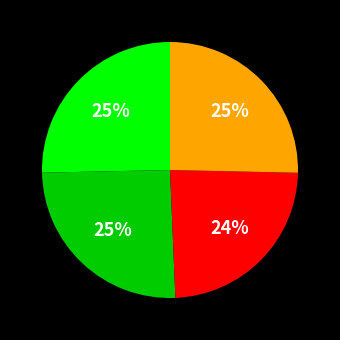

Is there any slice that represents more than half of the pie?

No